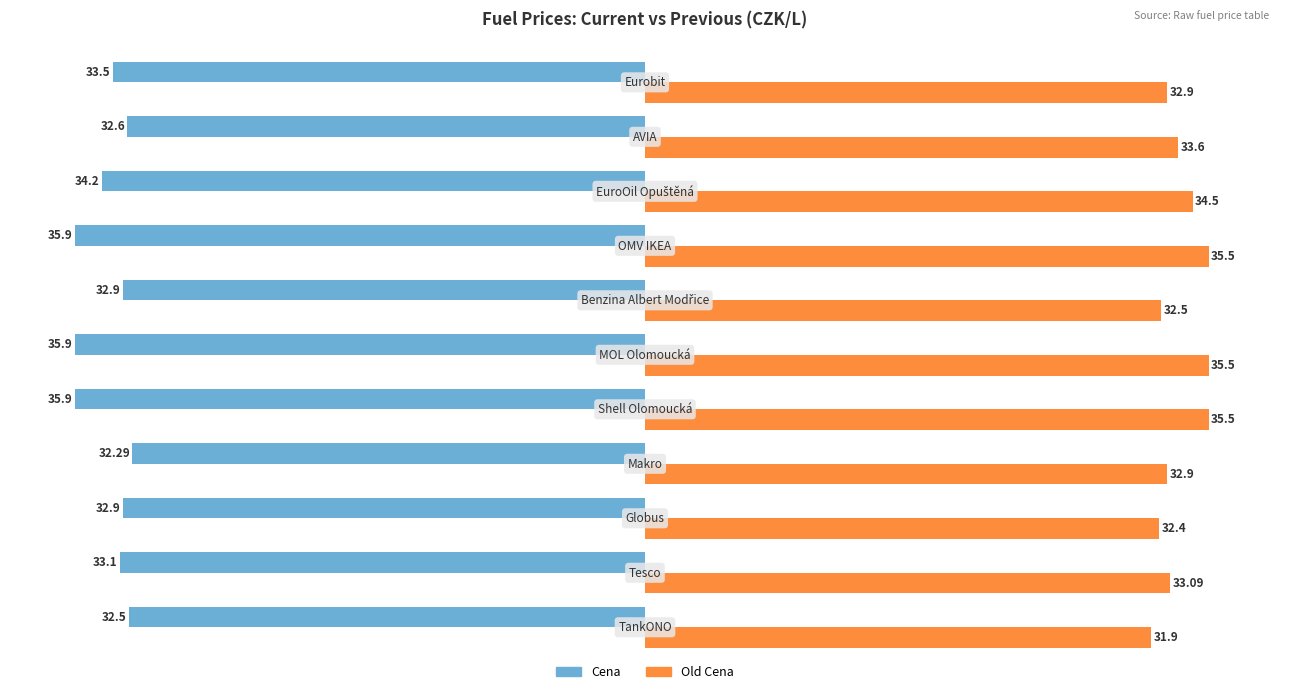

Which series has the largest total across all categories?

Old Cena